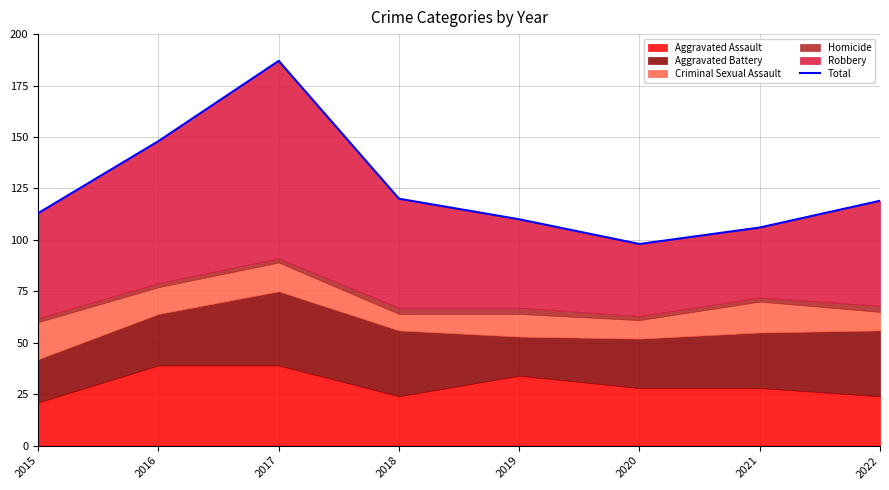

List the labels in order of value, largest first.

2017, 2016, 2018, 2022, 2015, 2019, 2021, 2020